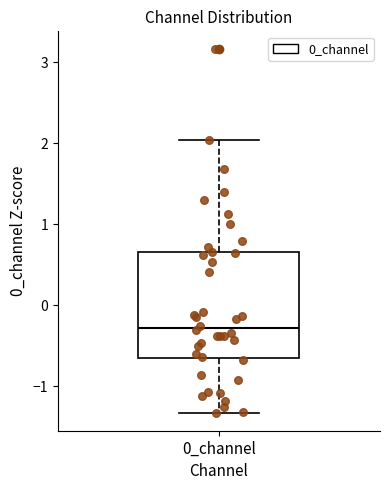

Where does the median line of the box for 0_channel sit on the y-axis? The values are not printed on the chart, so give them approximately, as read against the axis.

-0.3